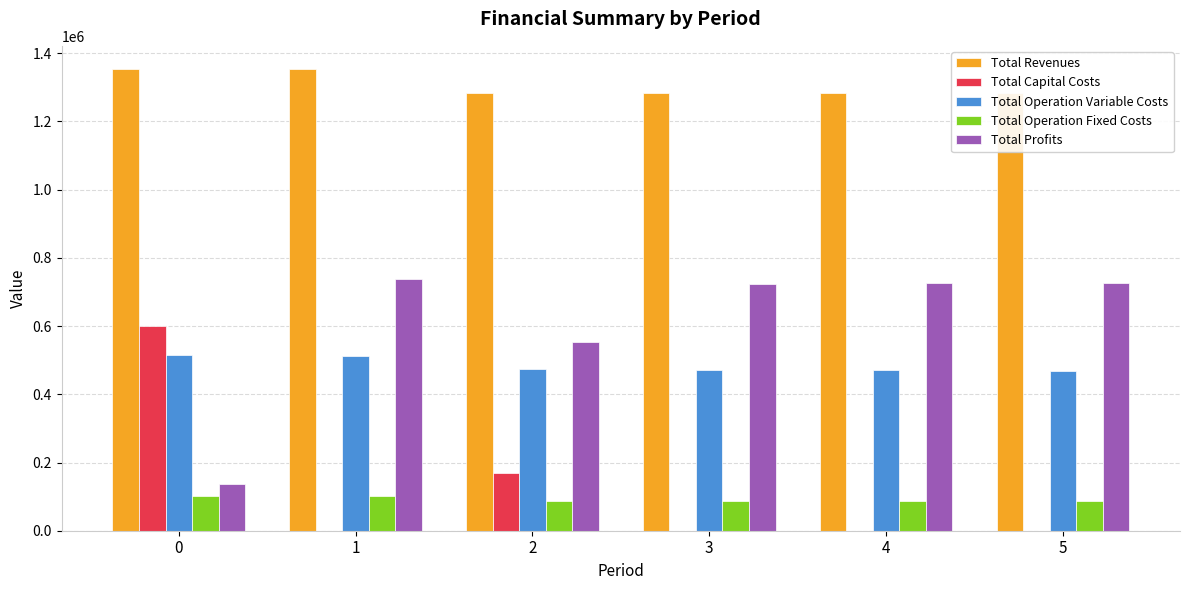

Is the value of Total Operation Variable Costs at 5 greater than the value of Total Revenues at 0?

No